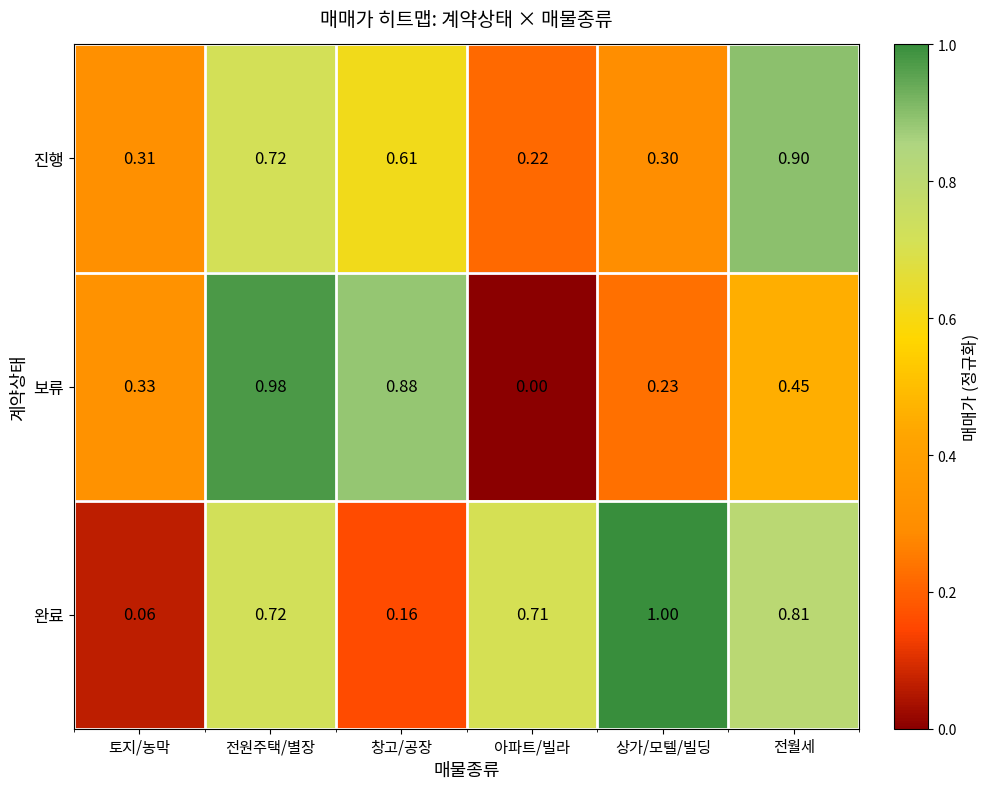

At which category is the sum across all series the highest?

전원주택/별장